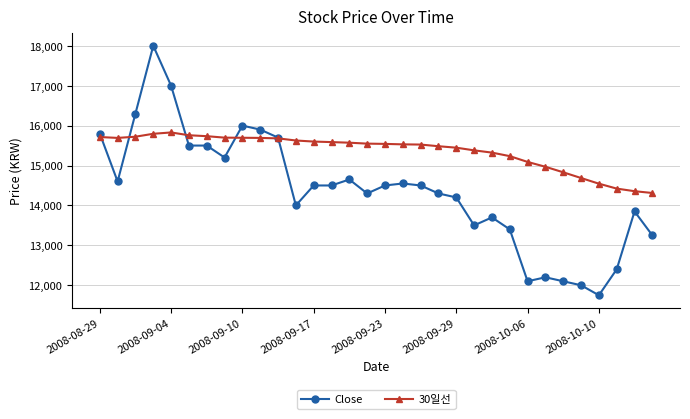

What is the maximum value for 30일선?

15828.3